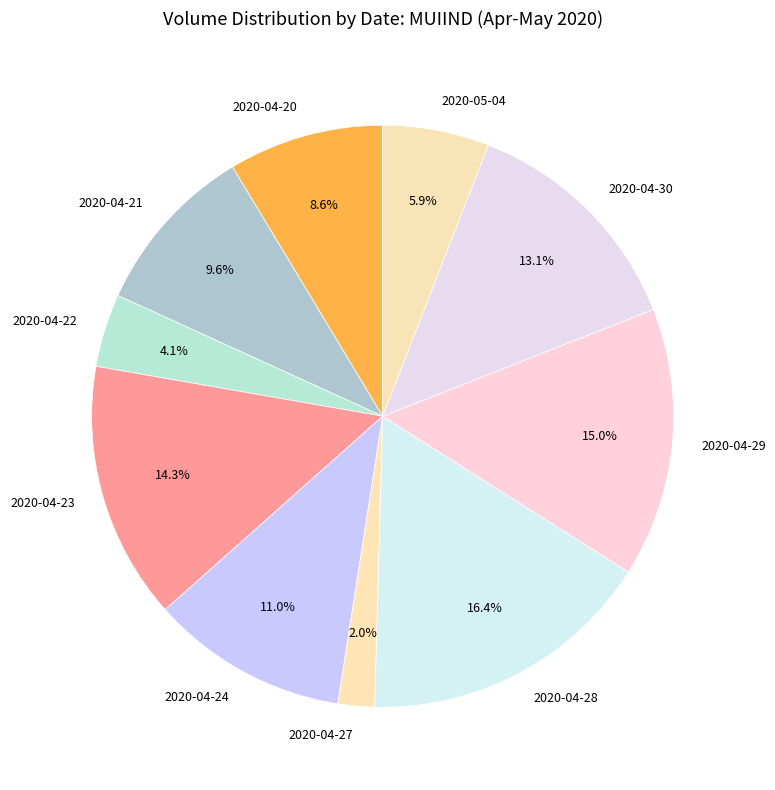

How many slices are in this pie chart?

10